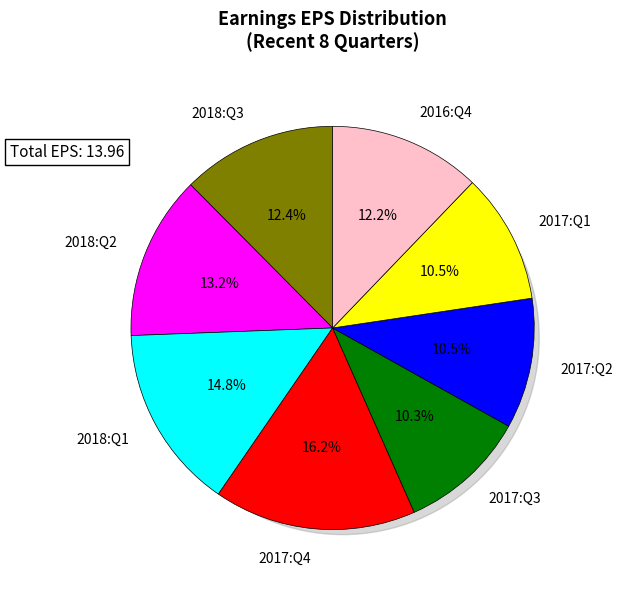

To the nearest percent, what percentage of the pie is 2017:Q1?

10%